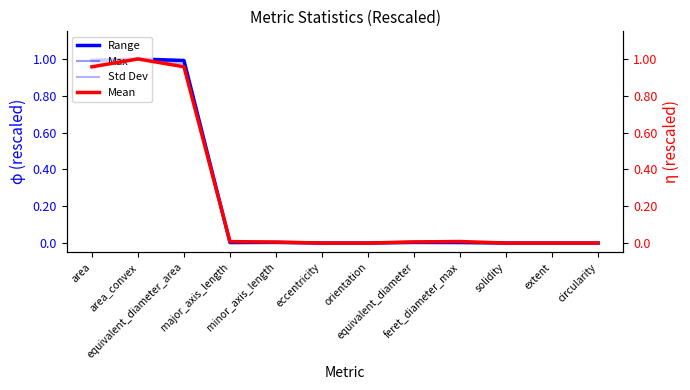

What is the average value of the Max series?

0.2